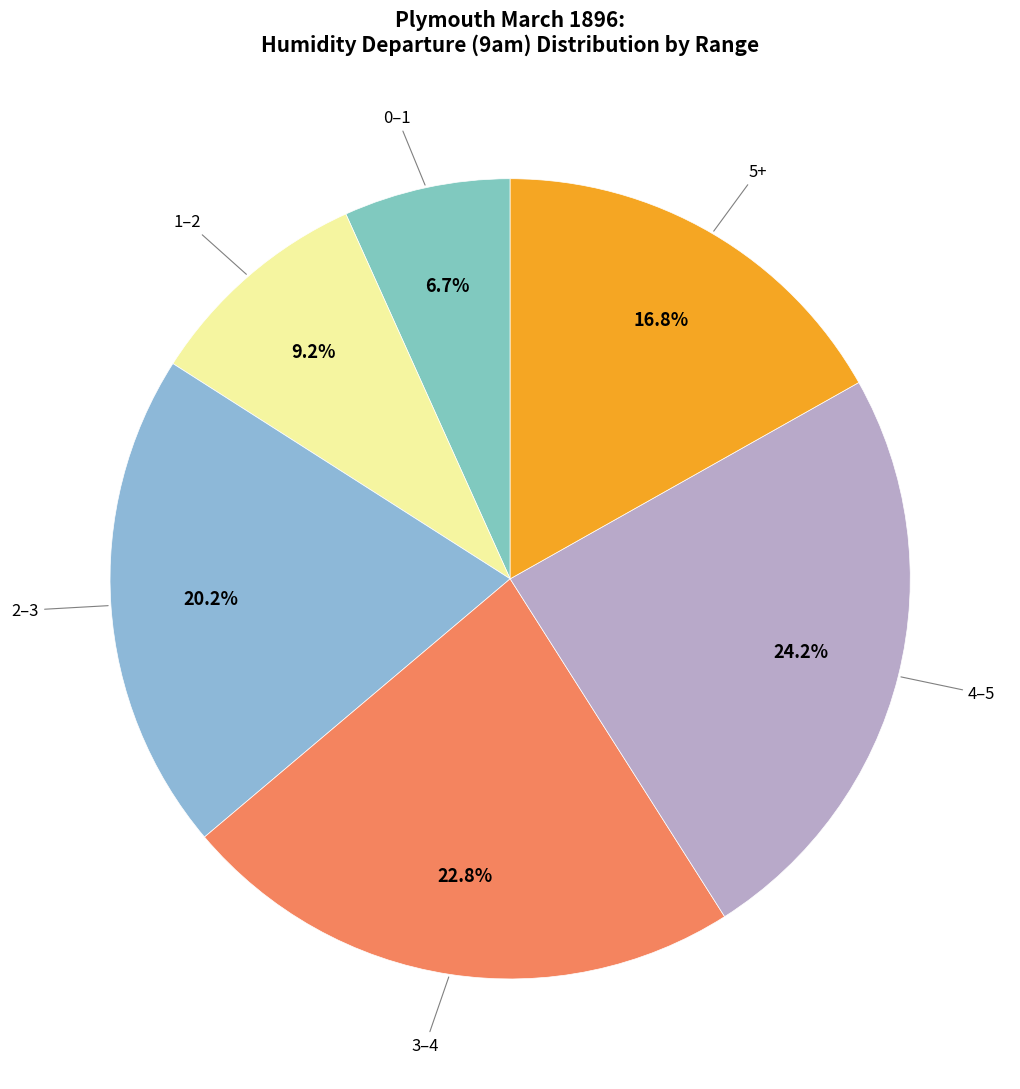

Is there any slice that represents more than half of the pie?

No